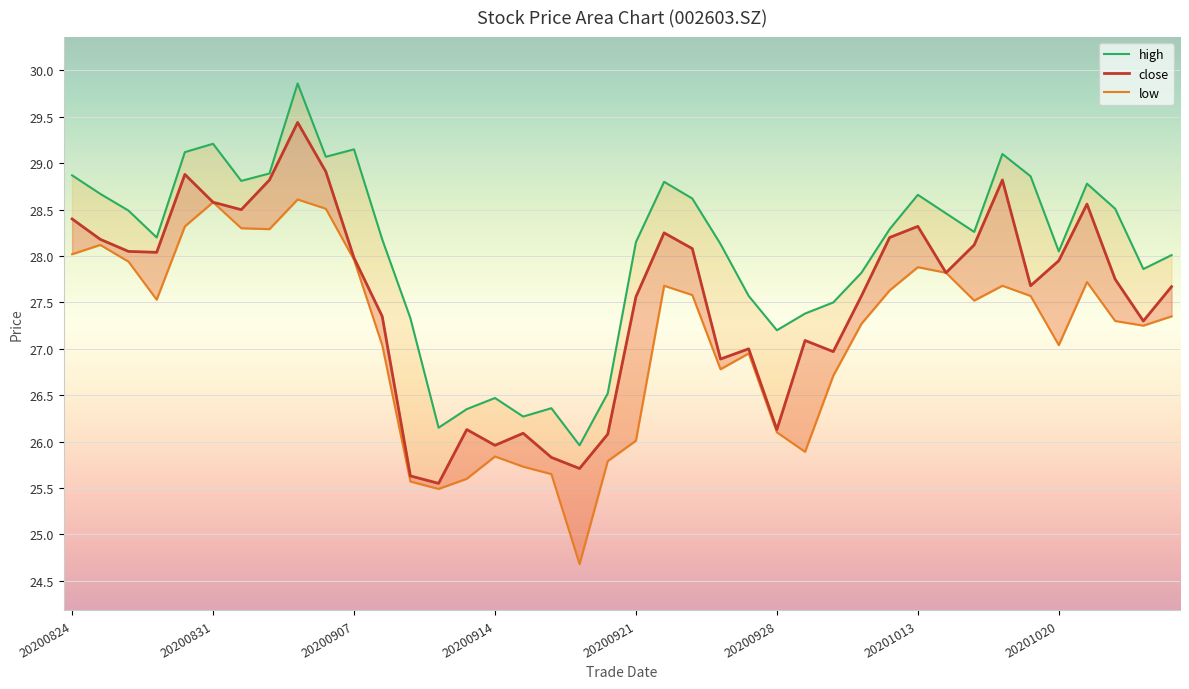

What is the sum of the low values at 20200914 and 20201012?

53.5